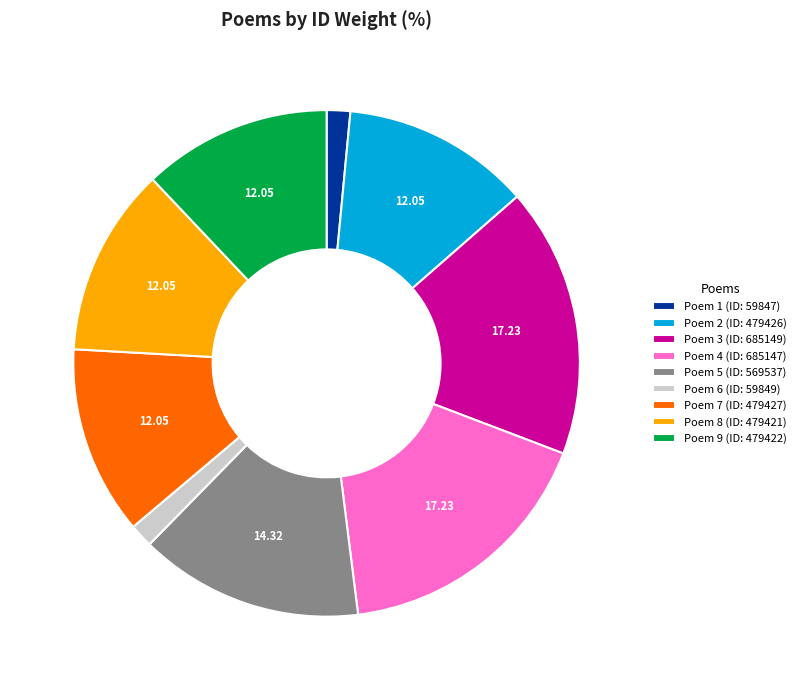

Count the number of slices in the pie.

9